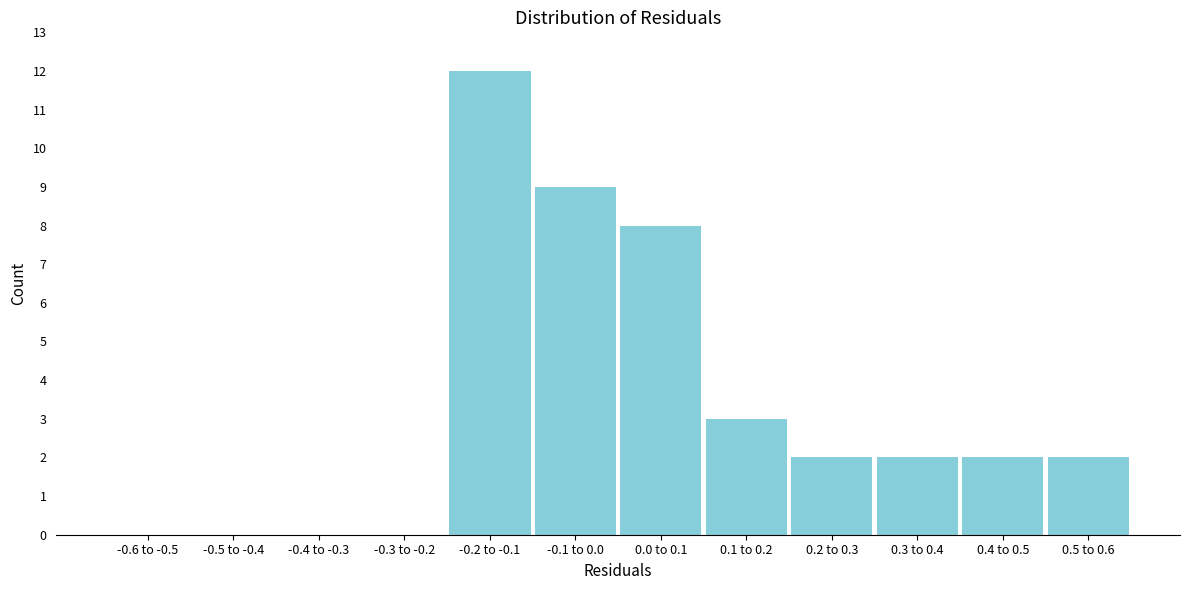

Reading left to right, list all the values displayed in this chart.

-0.6 to -0.5=0	-0.5 to -0.4=0	-0.4 to -0.3=0	-0.3 to -0.2=0	-0.2 to -0.1=12	-0.1 to 0.0=9	0.0 to 0.1=8	0.1 to 0.2=3	0.2 to 0.3=2	0.3 to 0.4=2	0.4 to 0.5=2	0.5 to 0.6=2